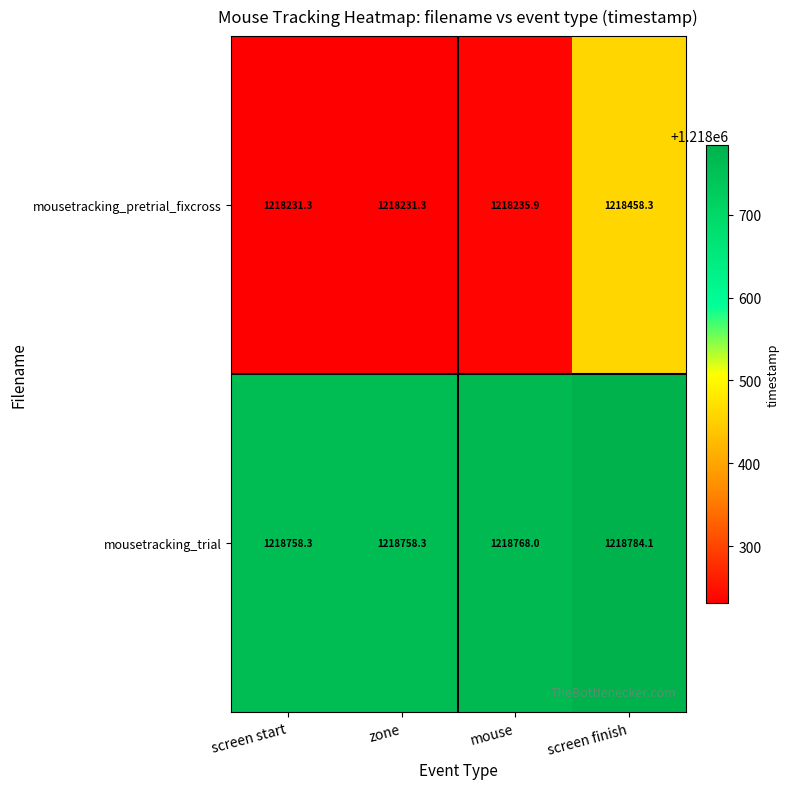

What is the sum of all mousetracking_pretrial_fixcross values?

4873156.8